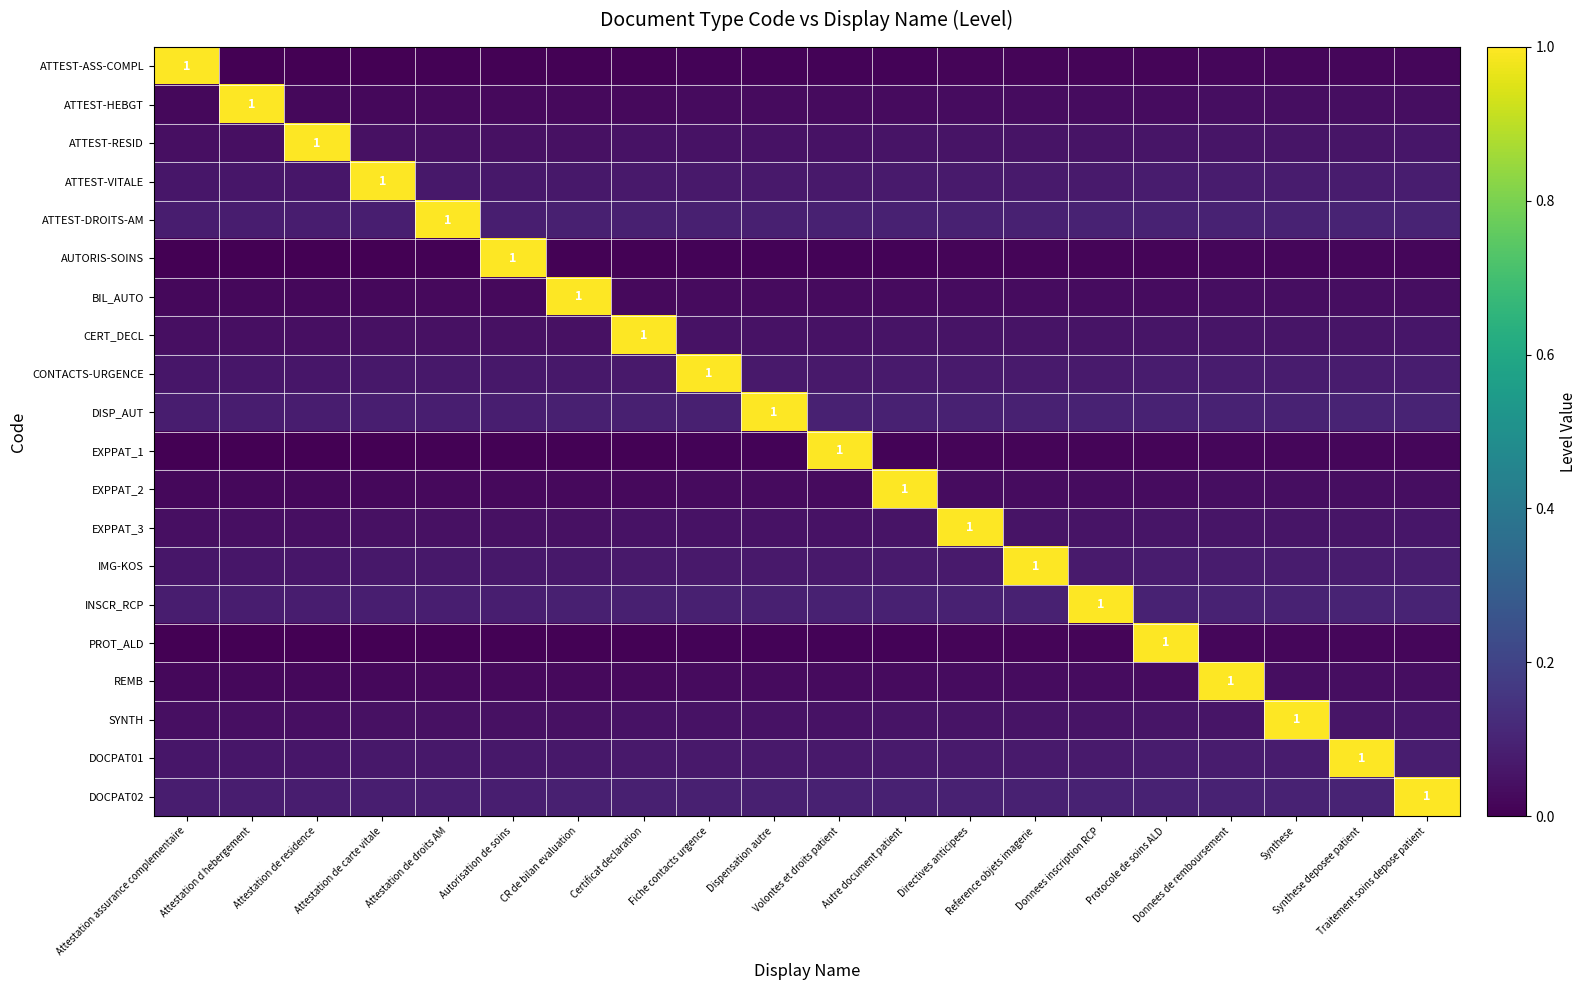

Where is DOCPAT01 nearest to the value 0?

Attestation assurance complementaire